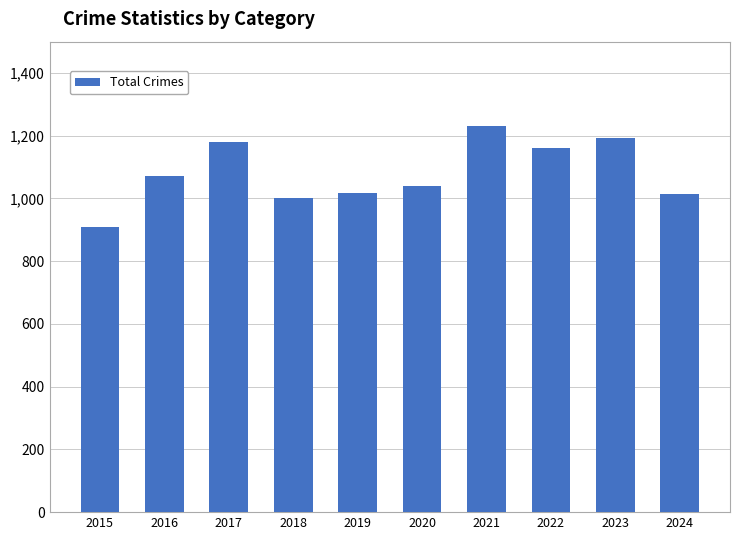

How many bars are there in total?

10